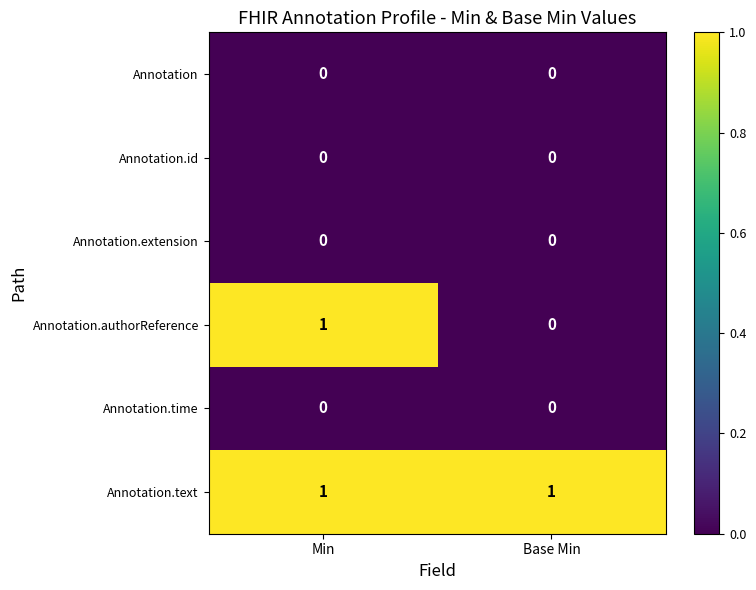

Which series has the widest spread of values?

Annotation.authorReference